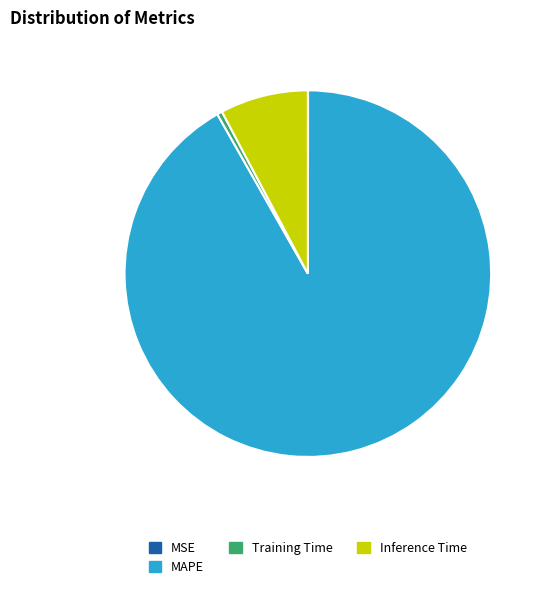

Is the sum of MAPE and Inference Time greater than half?

Yes